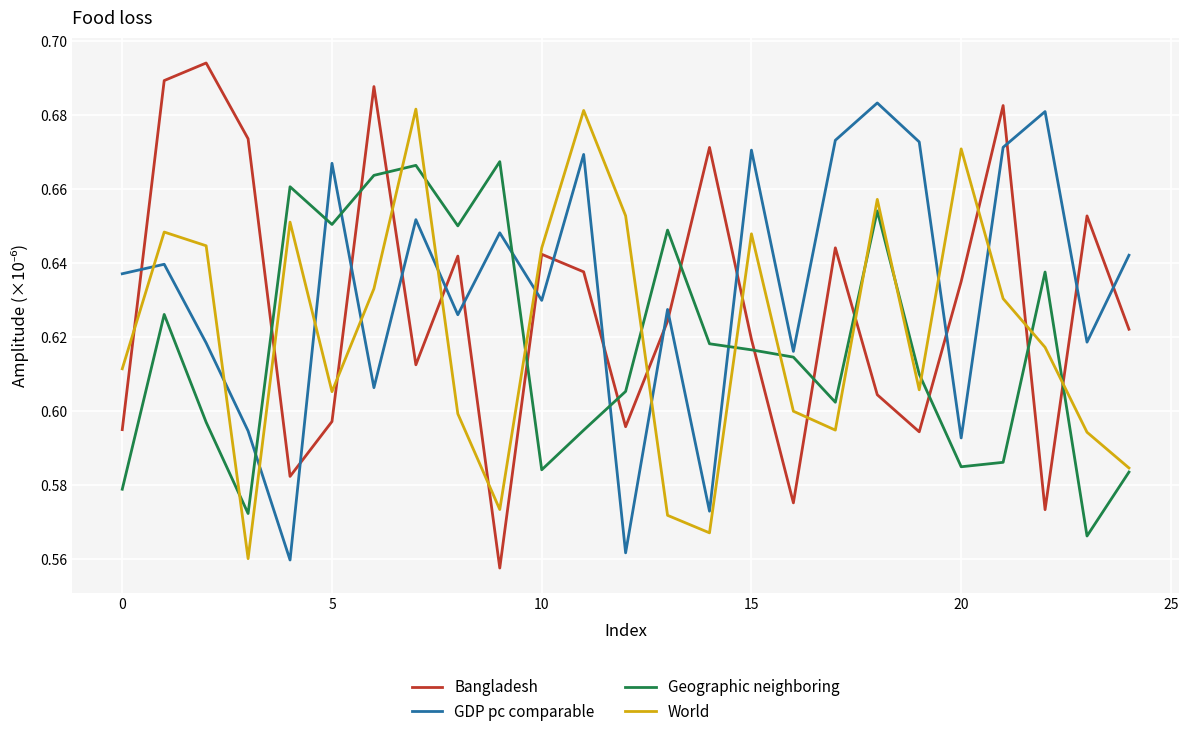

True or false: Bangladesh has more than 2 points higher than both neighbors.

True